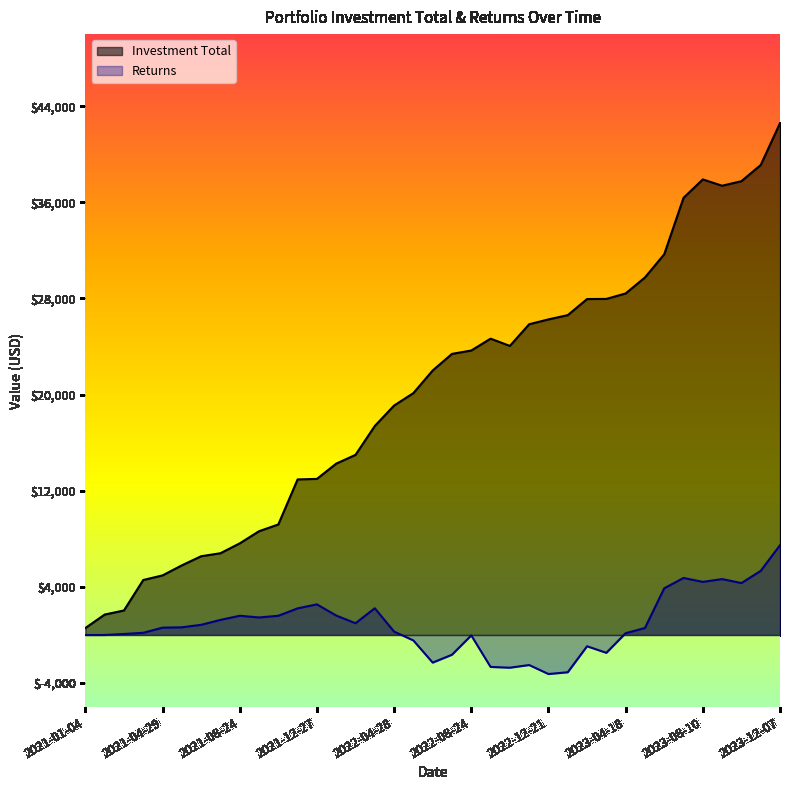

Does the chart display data point markers on the line(s)?

No